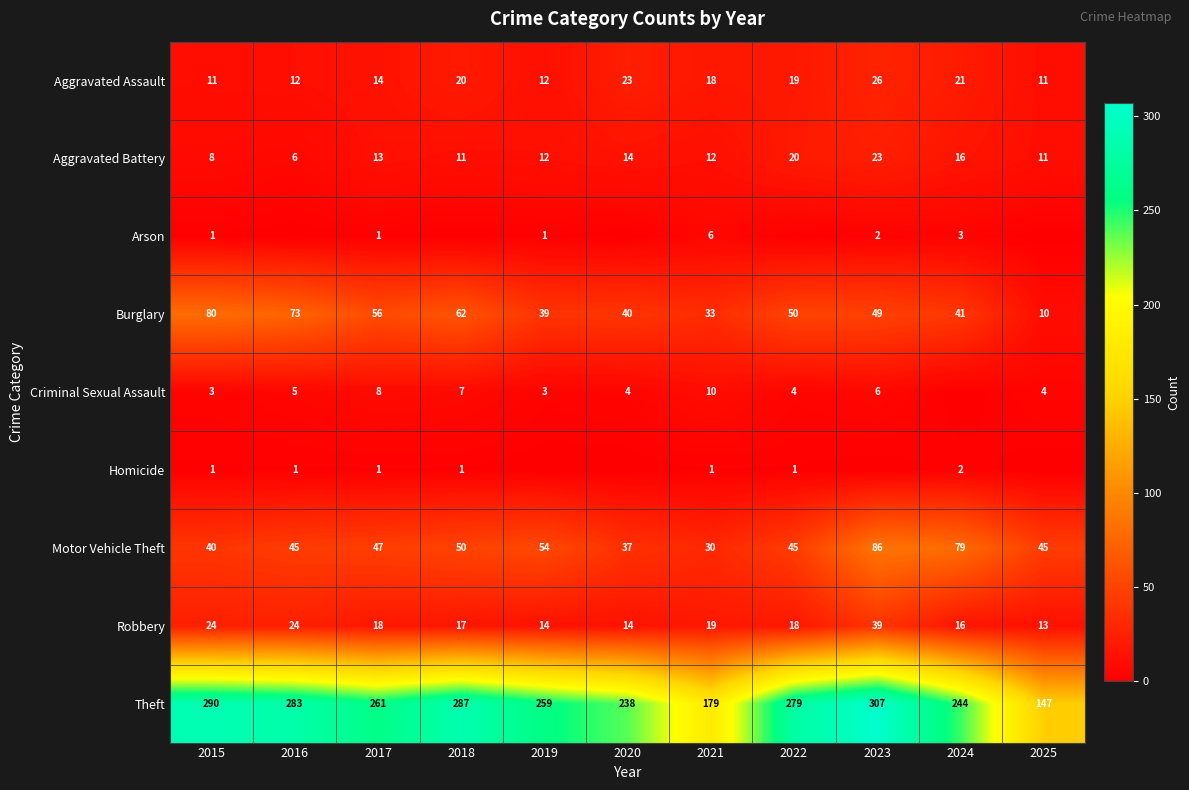

Is the value of Criminal Sexual Assault at 2017 greater than the value of Robbery at 2016?

No